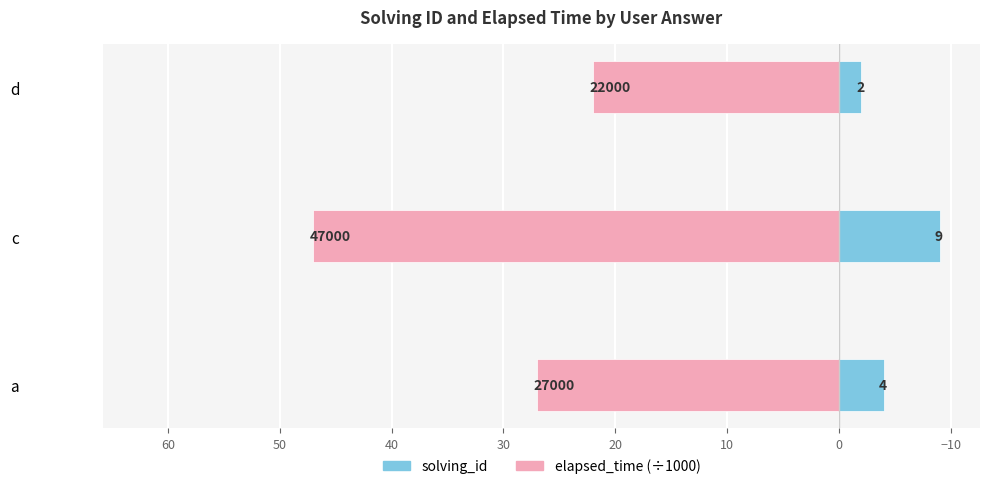

What is the value of the elapsed_time (÷1000) bar at the 2nd from the left?

47